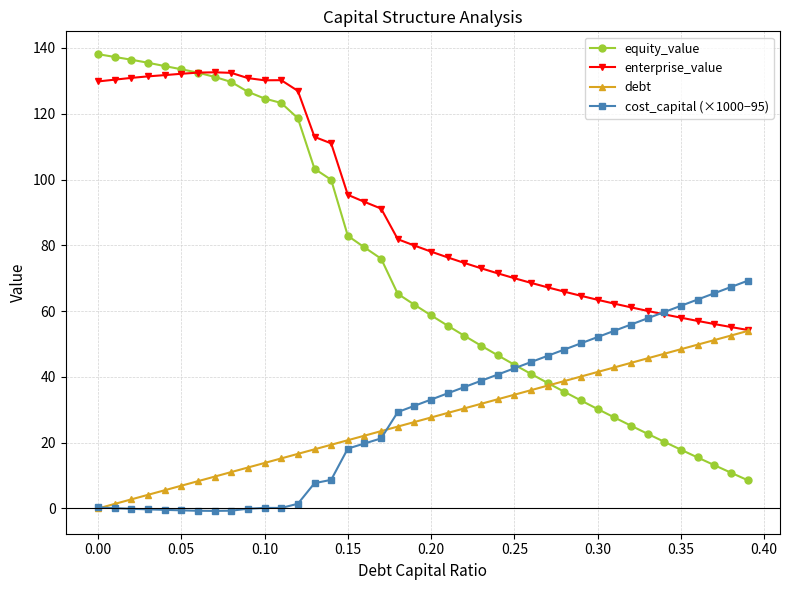

What is the maximum value for debt?

53.9